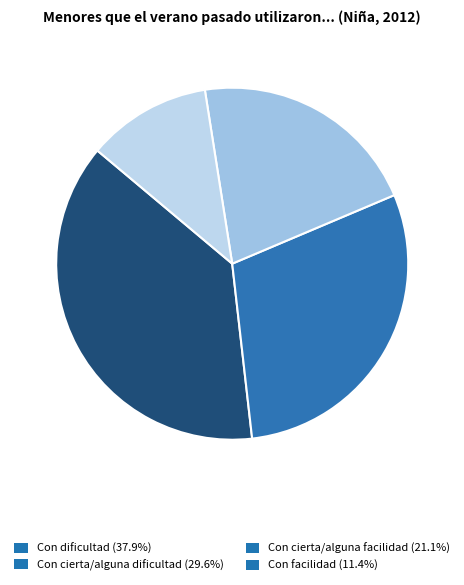

Count the number of slices in the pie.

4